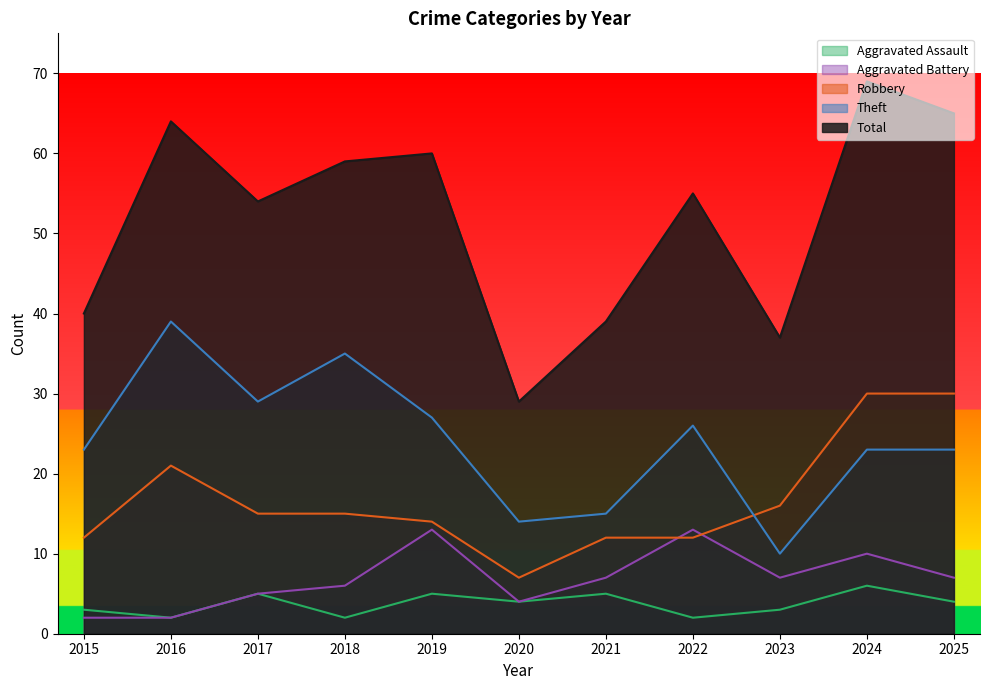

What is the spread (max minus min) of values at 2024?

63